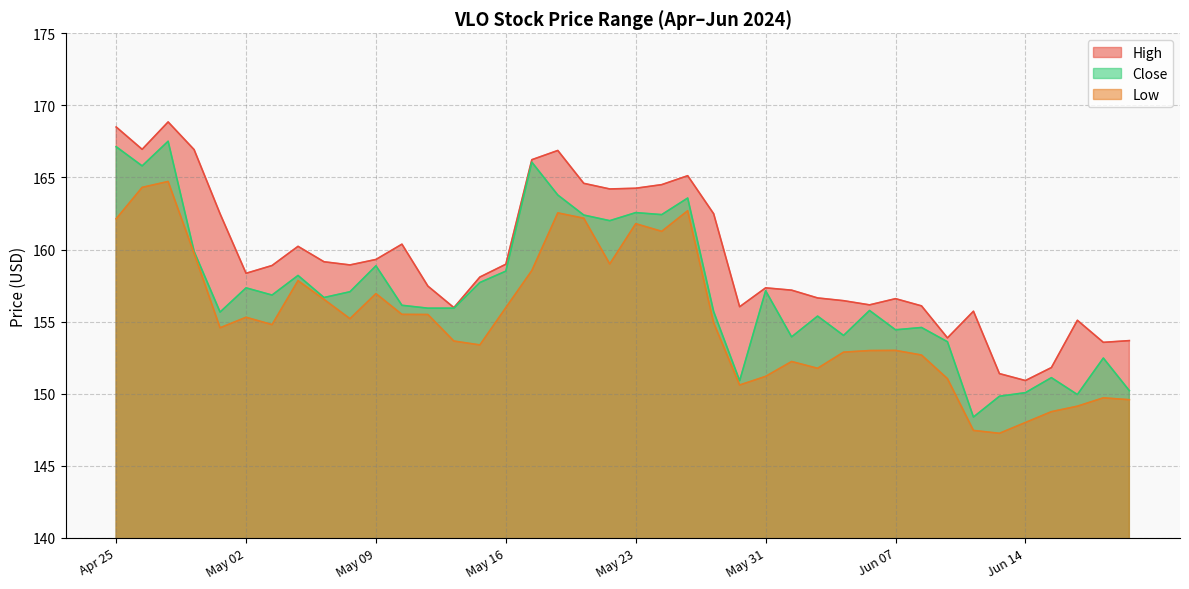

List the series in order of their overall mean, lowest first.

Low, Close, High